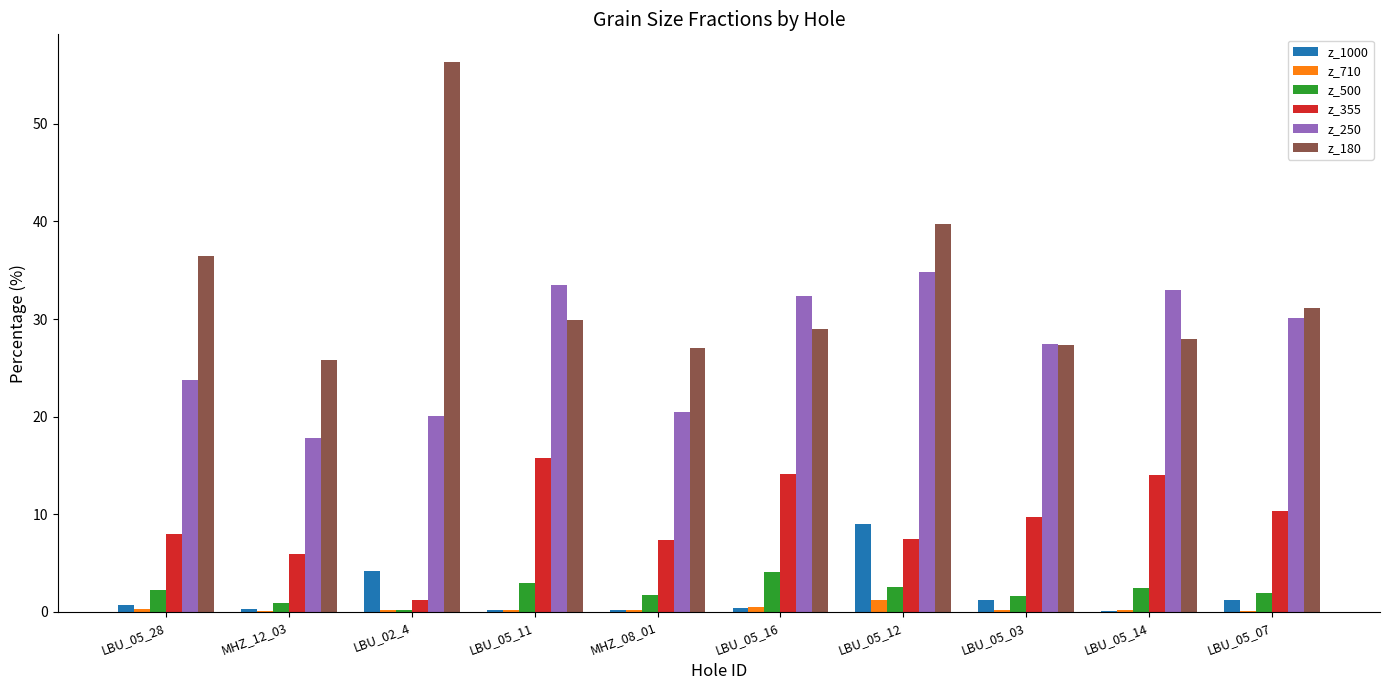

What are all the series names shown in the legend?

z_1000, z_710, z_500, z_355, z_250, z_180